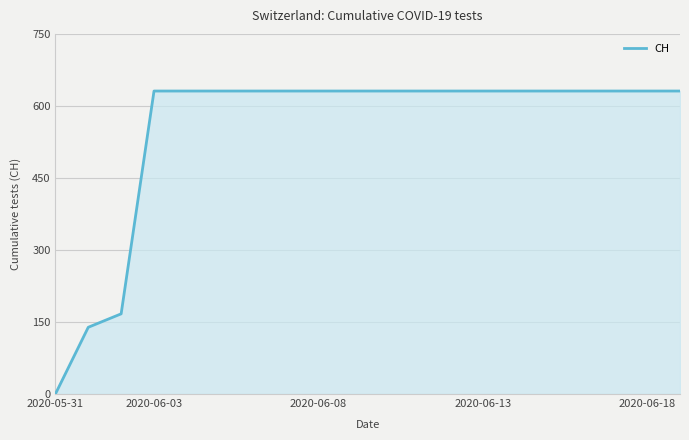

What is the difference between the maximum and minimum values?

631